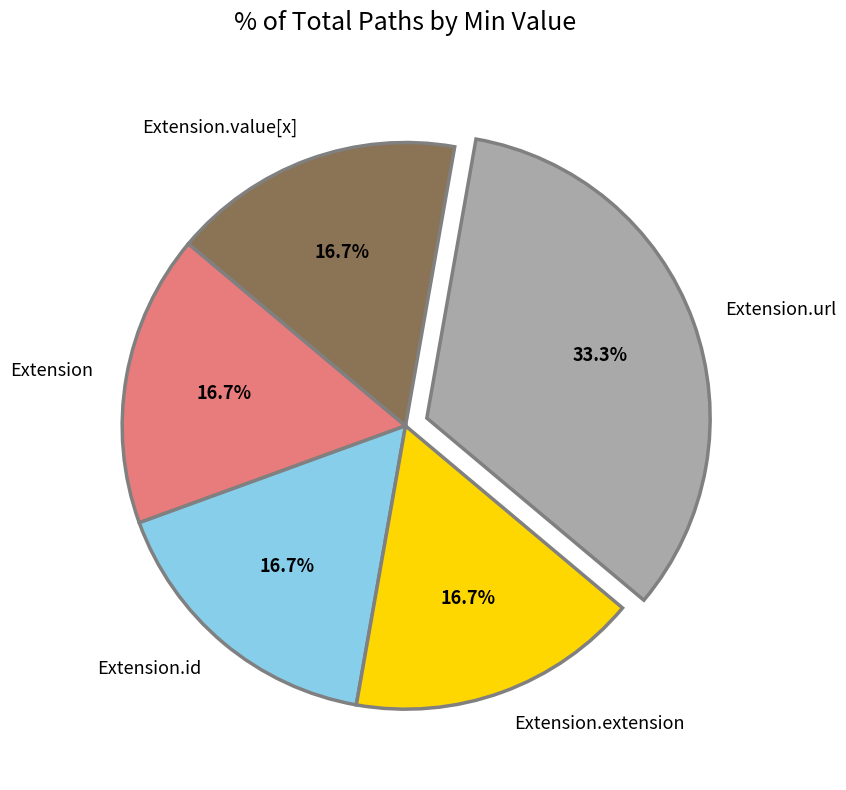

Count the number of slices in the pie.

5